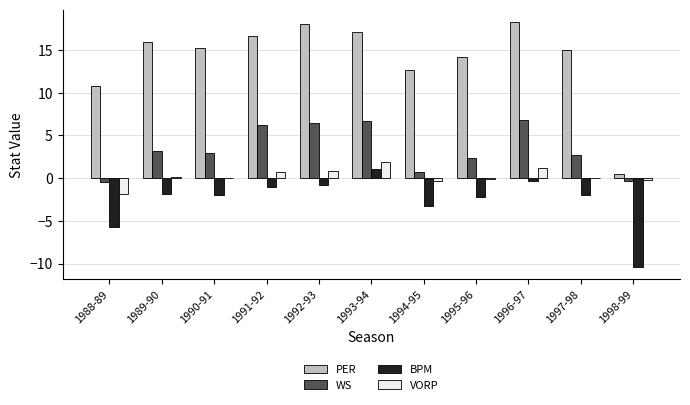

What is the sum of all BPM values?

-28.4